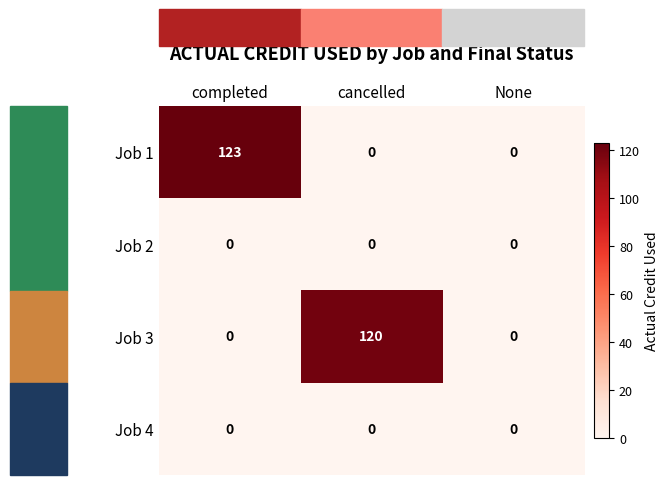

What is the difference between the maximum and minimum values in the Job 1 series?

123